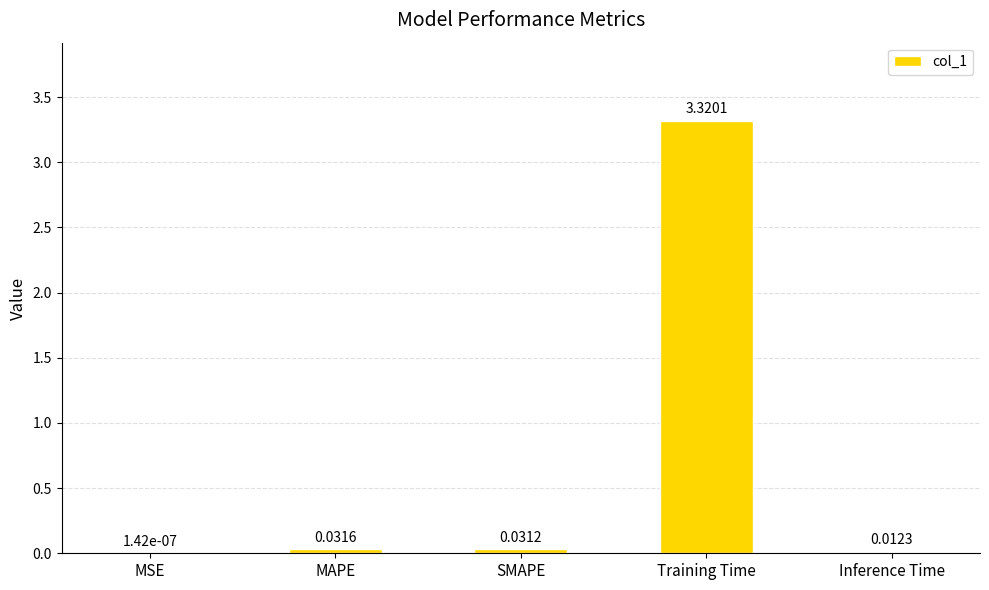

Are the bars horizontal?

No